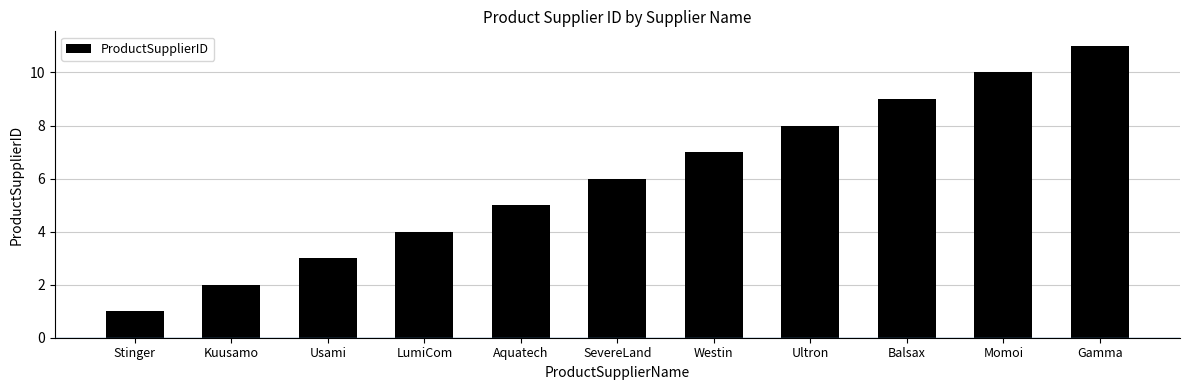

What is the greatest value displayed?

11